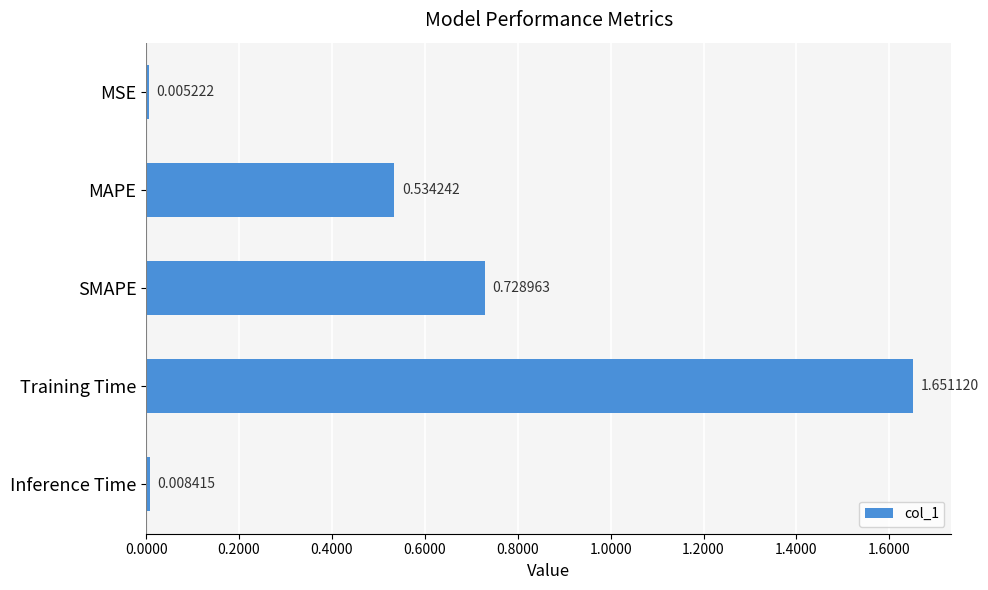

What is the change in value from MAPE to SMAPE?

+0.2